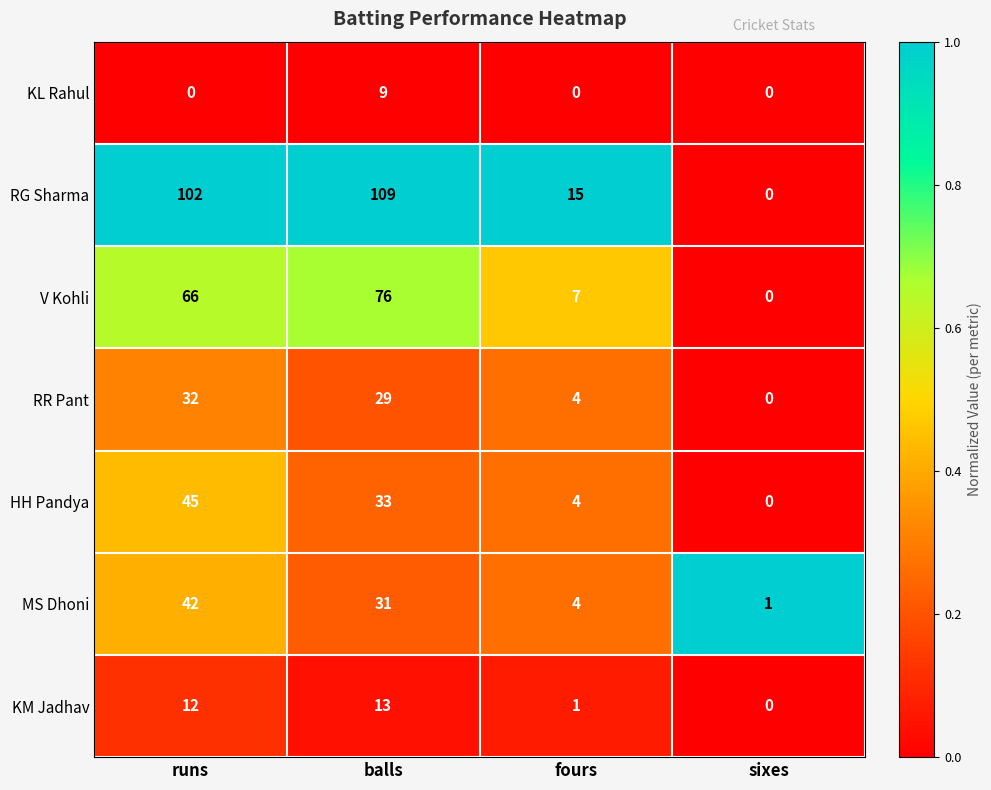

The value of RR Pant at balls is 29. True or false?

True